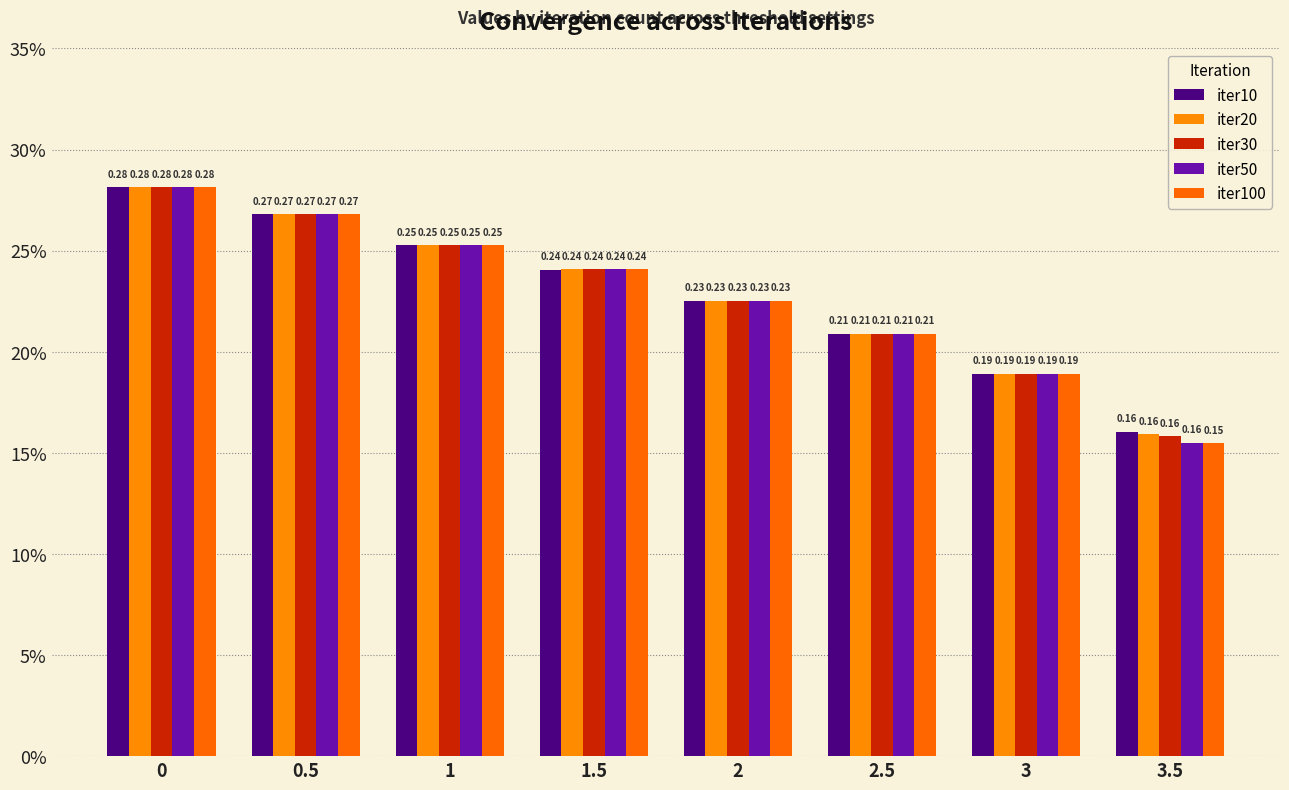

Are the bars grouped side by side (vs. stacked)?

Yes